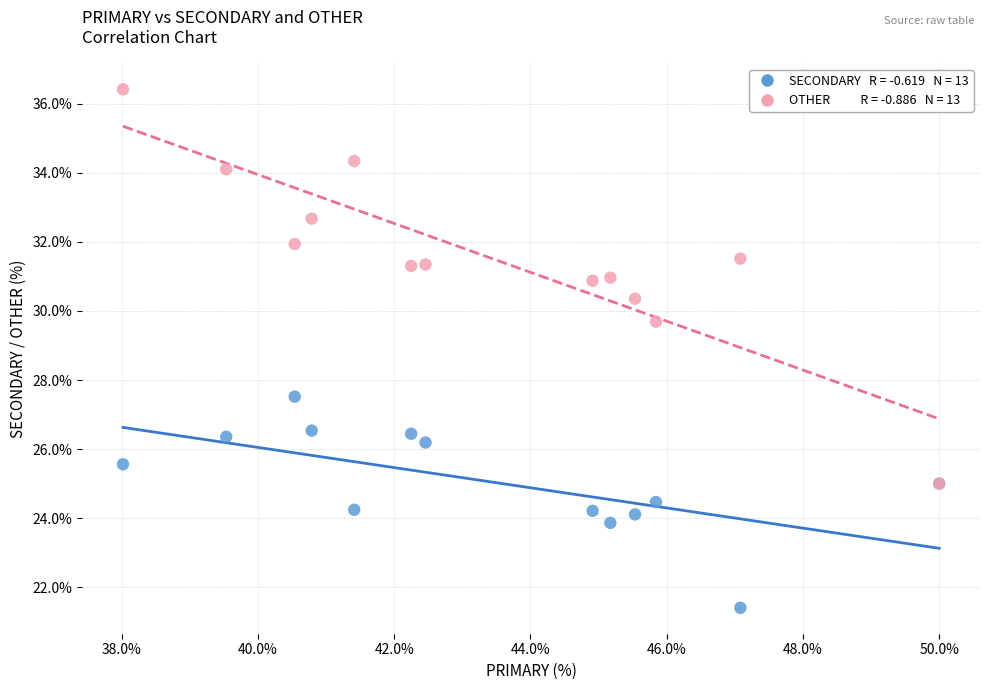

Across all series, what Y value is closest to 28?

27.5